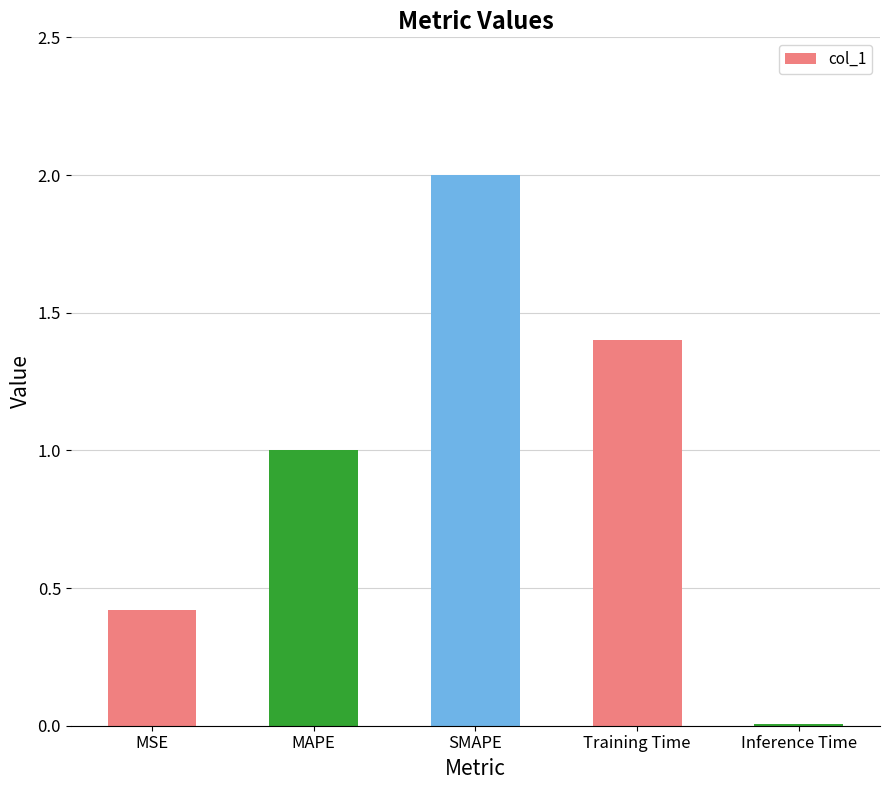

How many categories are shown in the chart?

5